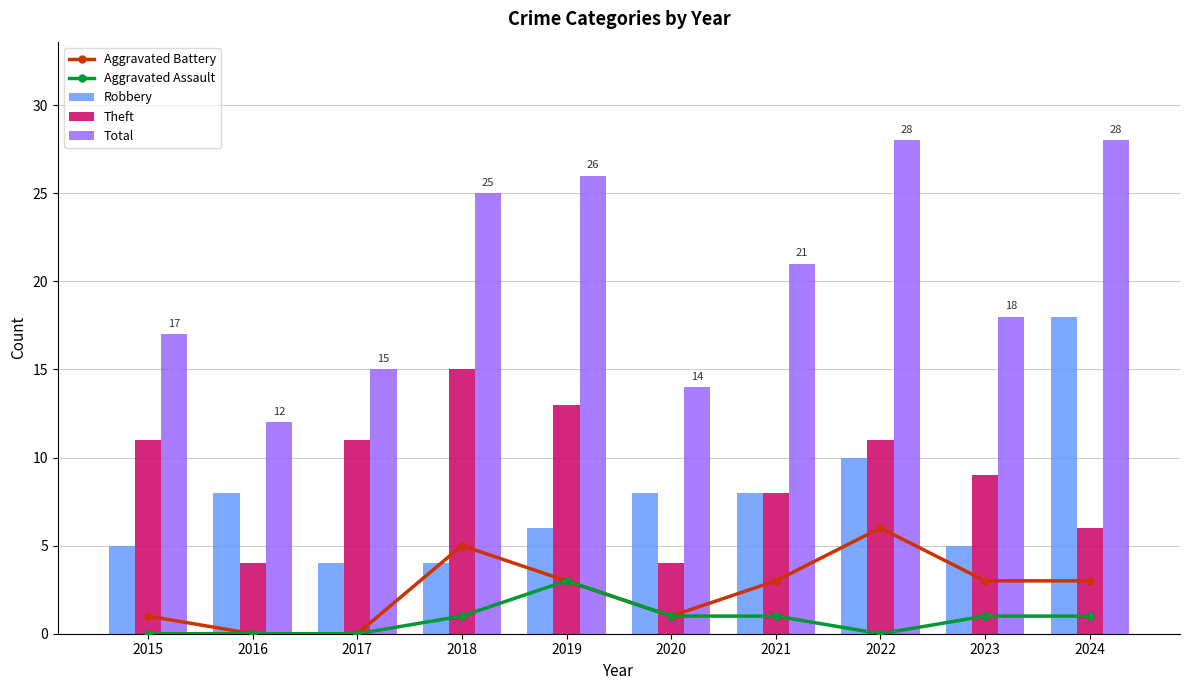

List the series in order of their peak value, highest first.

Total, Robbery, Theft, Aggravated Battery, Aggravated Assault